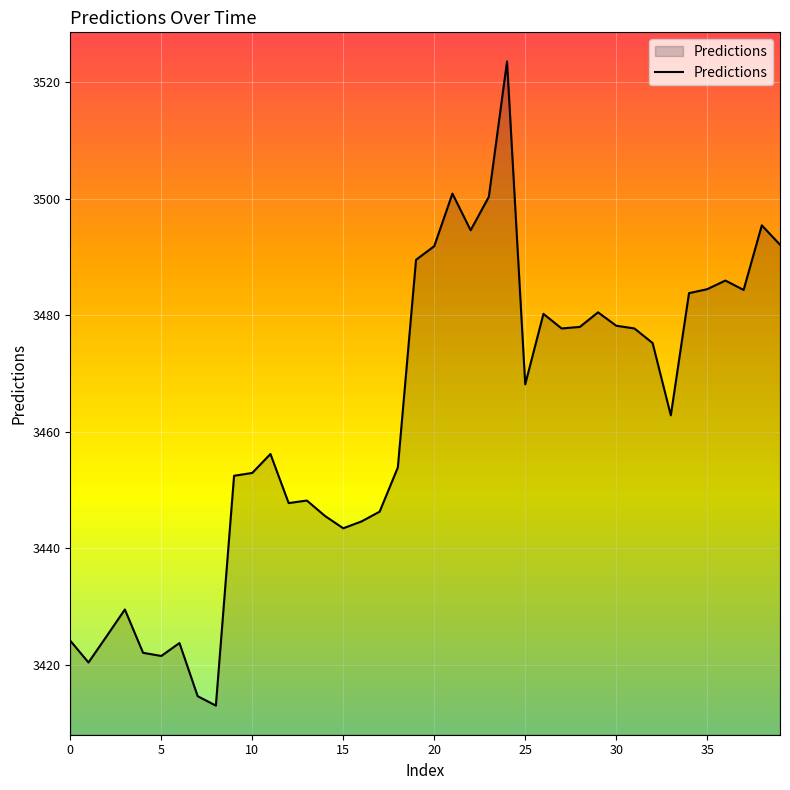

What is the smallest value displayed?

3412.9